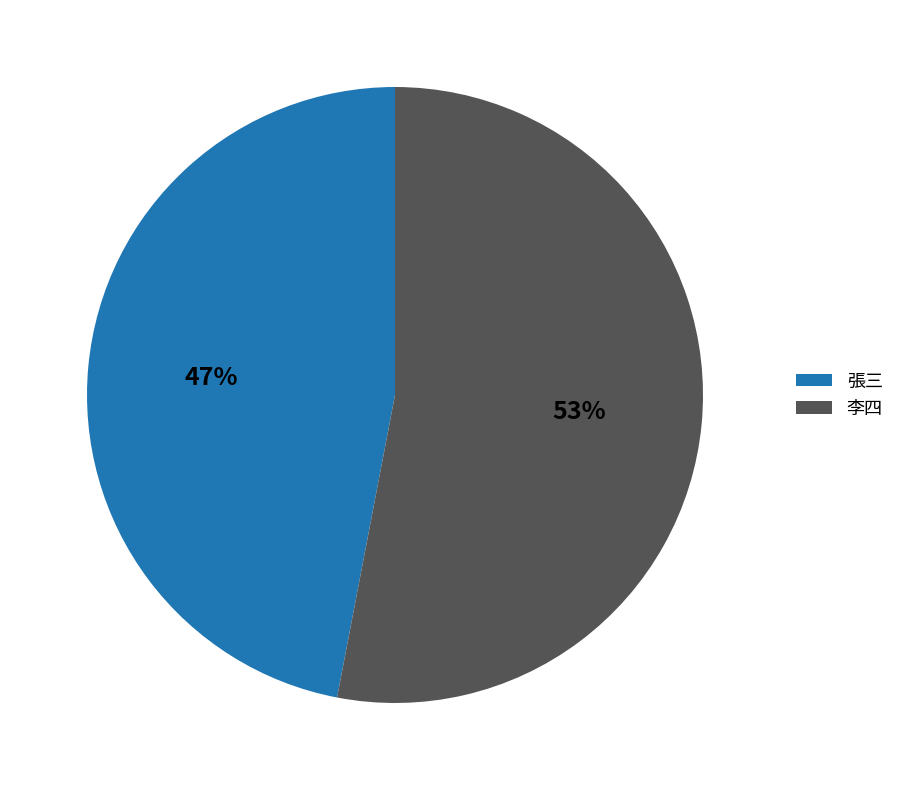

The 李四 slice represents 42% of the pie. True or false?

False